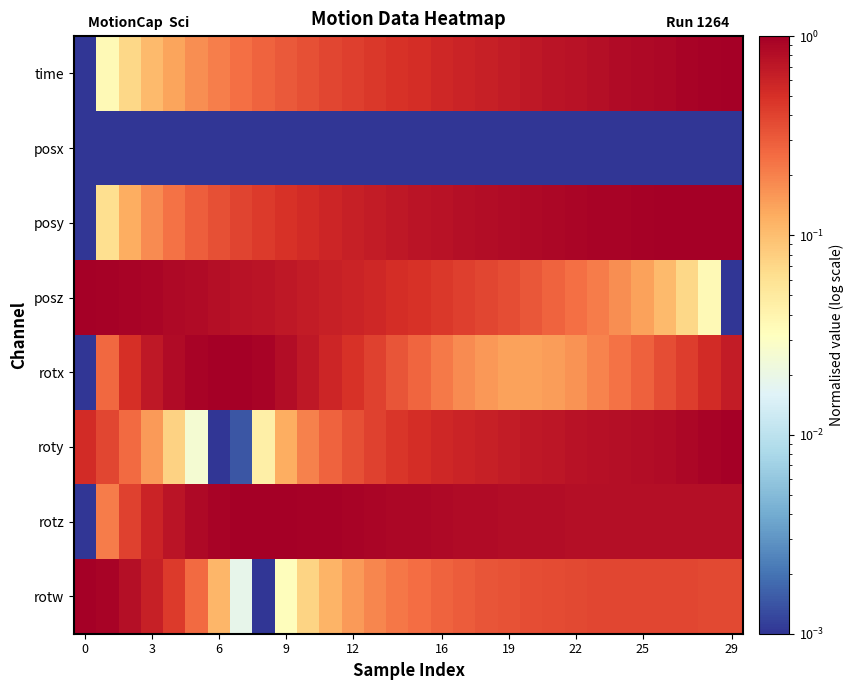

At which category is the sum across all series the highest?

29